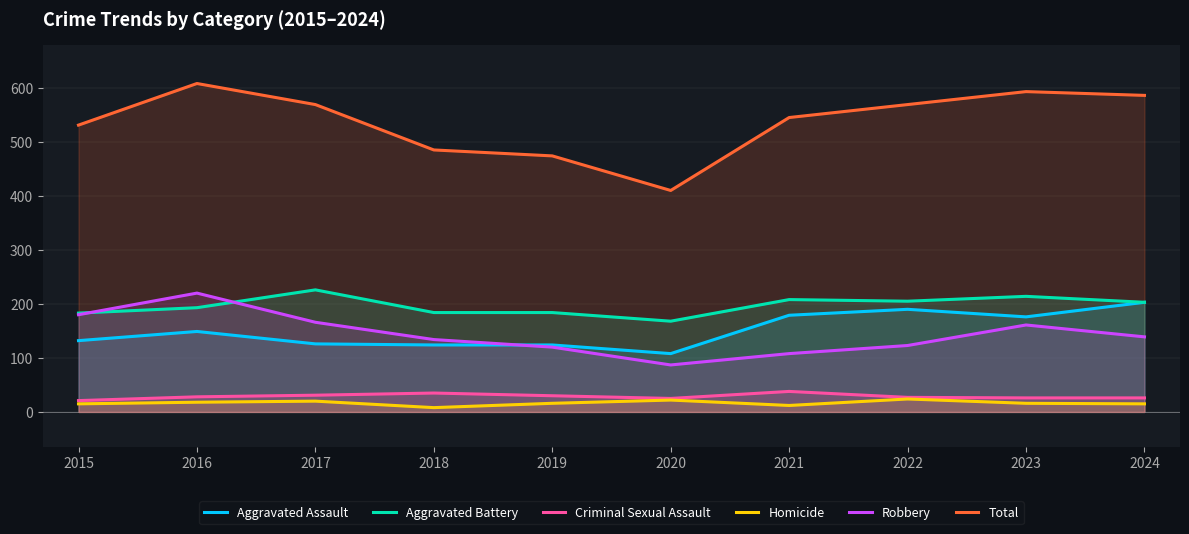

At which category does the chart reach its minimum across all series?

2018